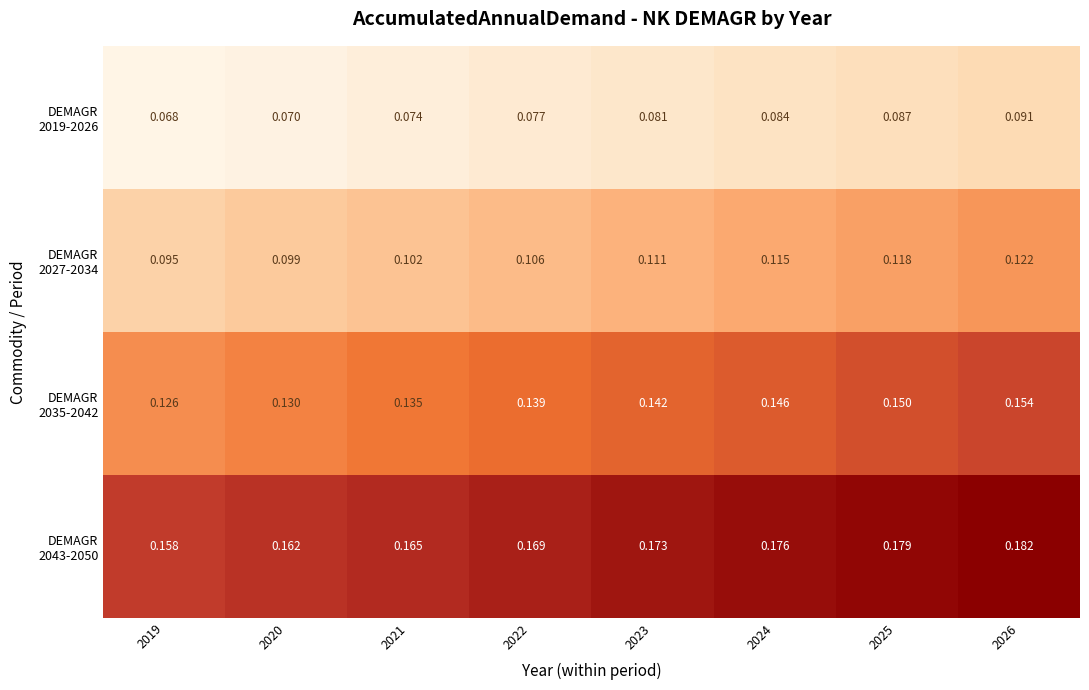

How many categories are shown in the chart?

8